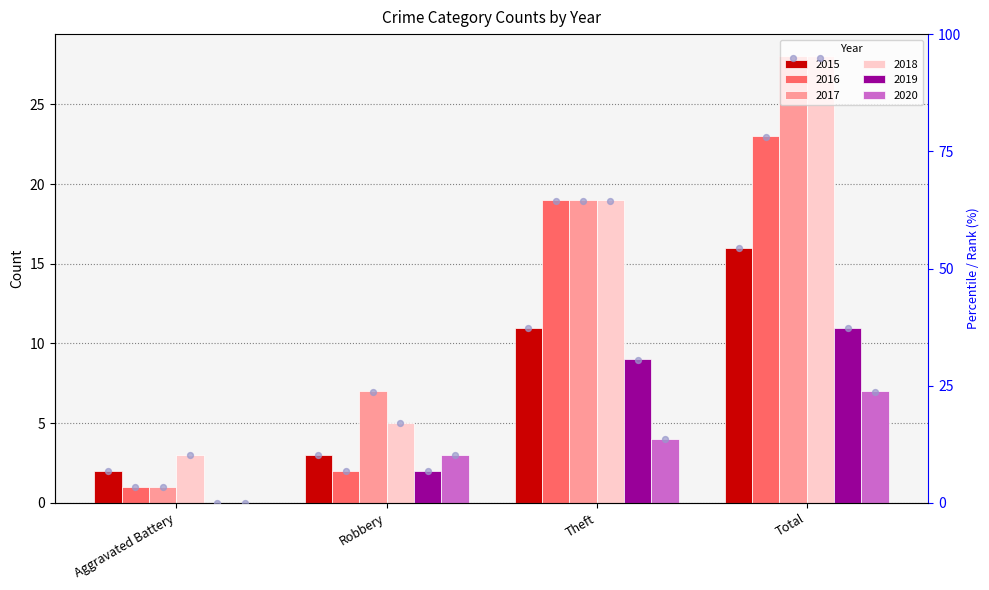

Which has a higher value, Aggravated Battery or Theft?

Theft